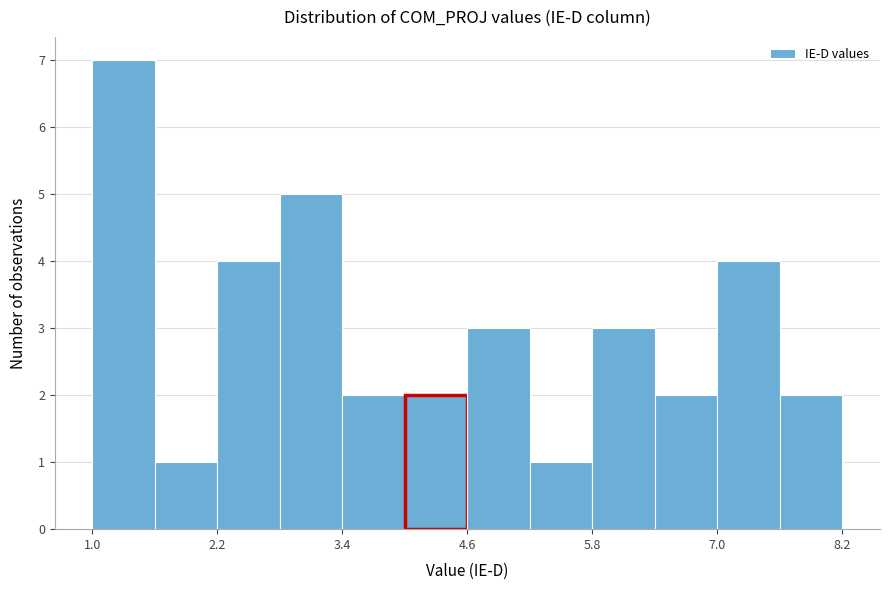

Around what value on the x-axis is the tallest bar? Give the approximate position of its centre, as read against the axis.

1.2